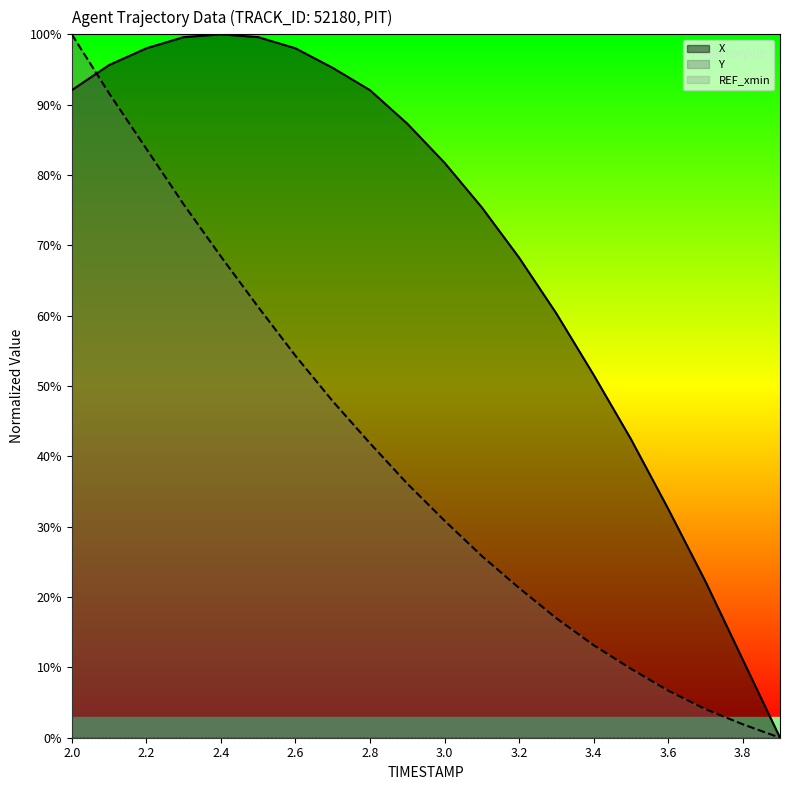

At which label is X closest to 50?

3.4